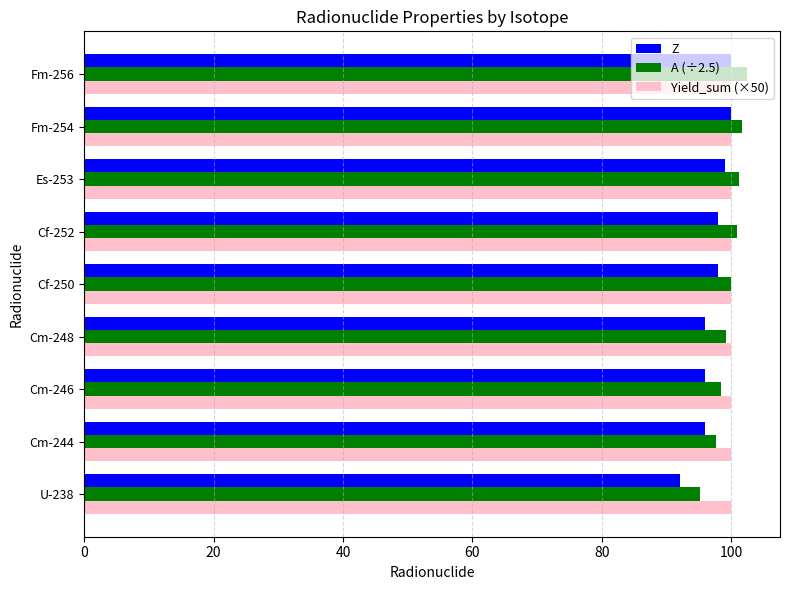

Which label corresponds to the smallest value in the chart?

U-238